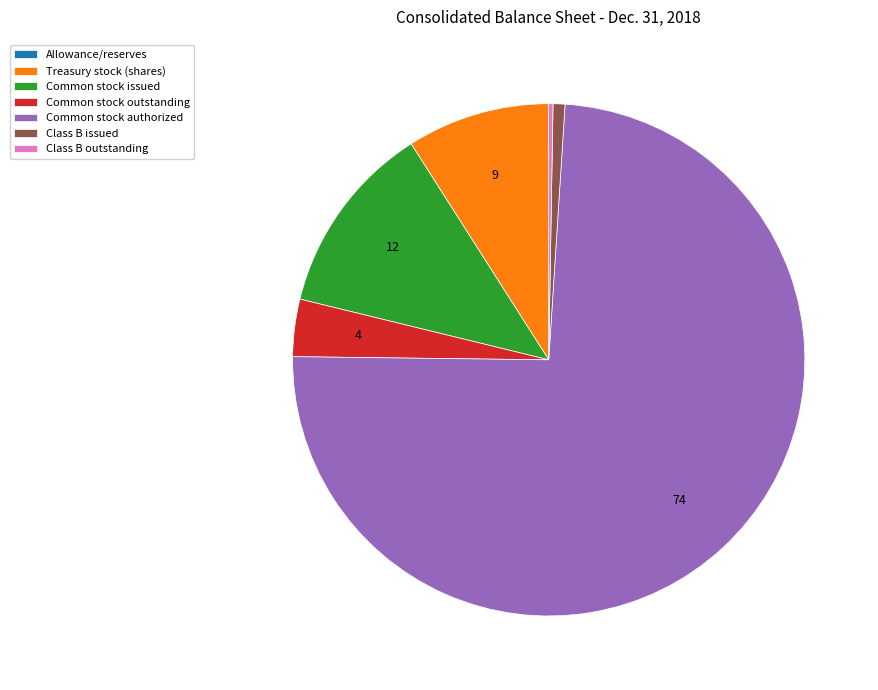

Is it true that Treasury stock (shares) is 9% of the pie?

True